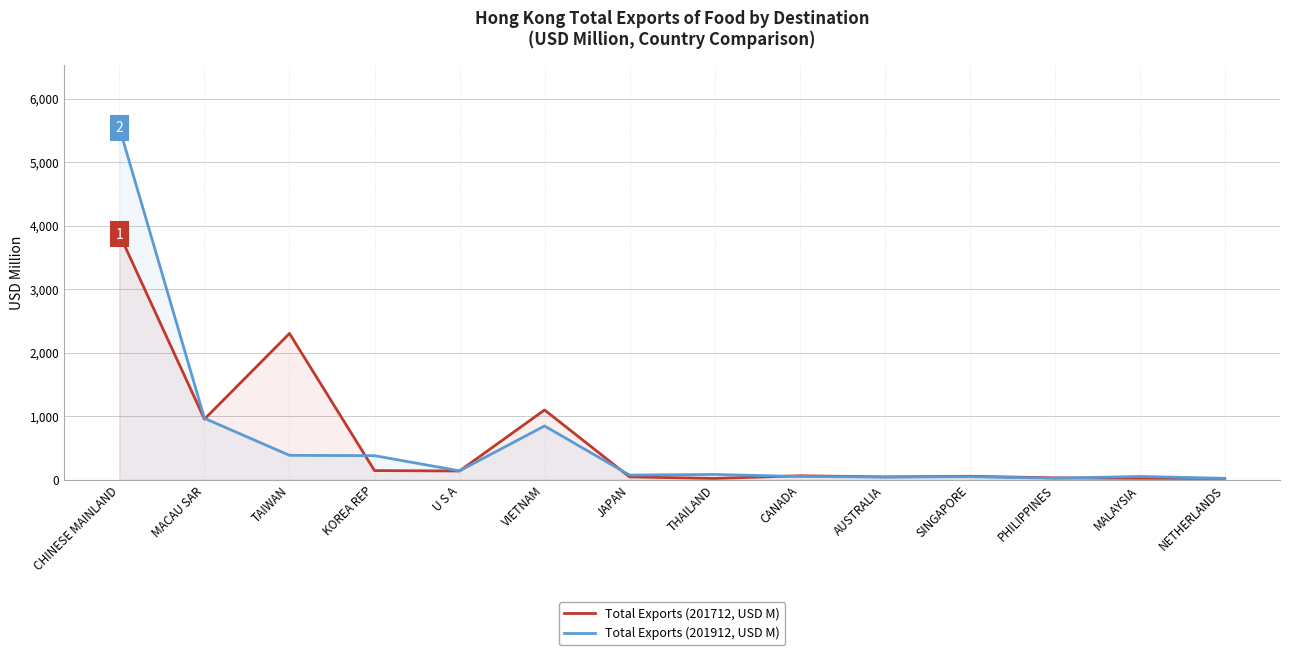

Between which two adjacent categories do Total Exports (201912, USD M) and Total Exports (201712, USD M) first intersect?

MACAU SAR and TAIWAN